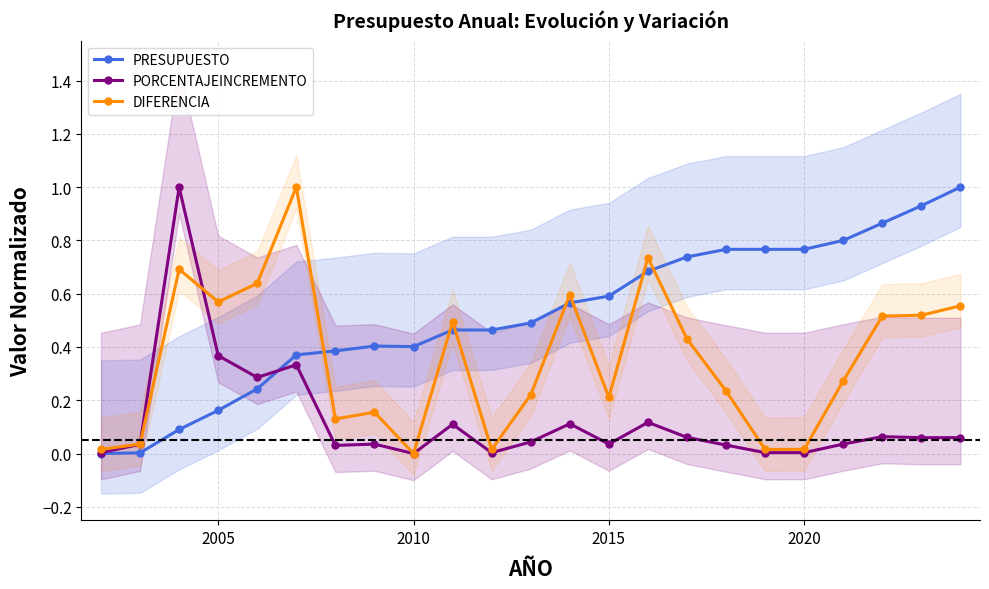

What are all the series names shown in the legend?

PRESUPUESTO, PORCENTAJEINCREMENTO, DIFERENCIA